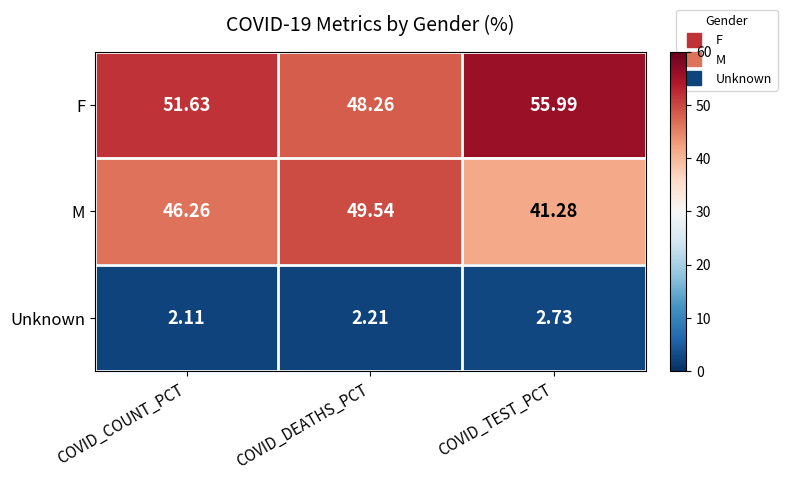

List the labels in order of Unknown value, smallest first.

COVID_COUNT_PCT, COVID_DEATHS_PCT, COVID_TEST_PCT